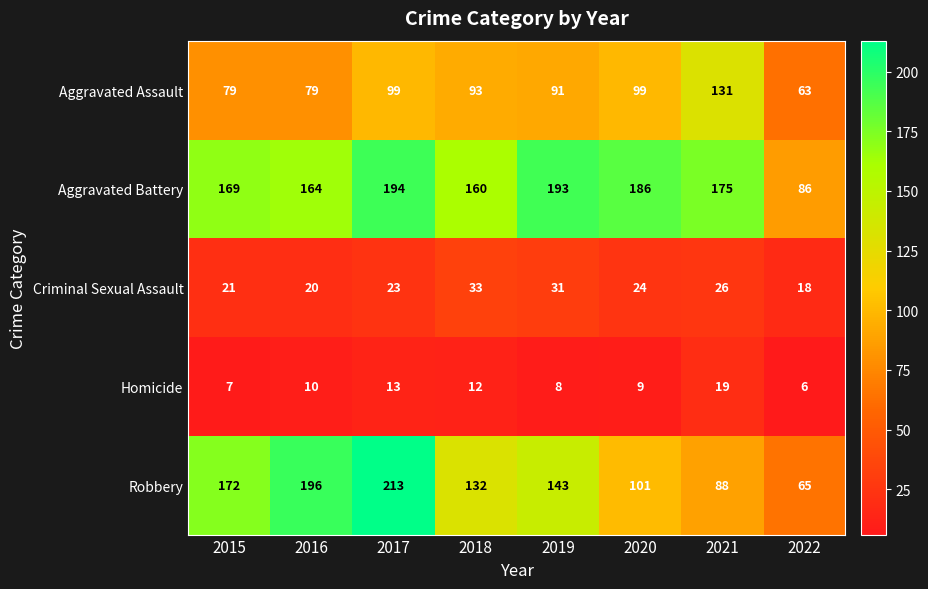

Which category has the highest value across all series?

2017